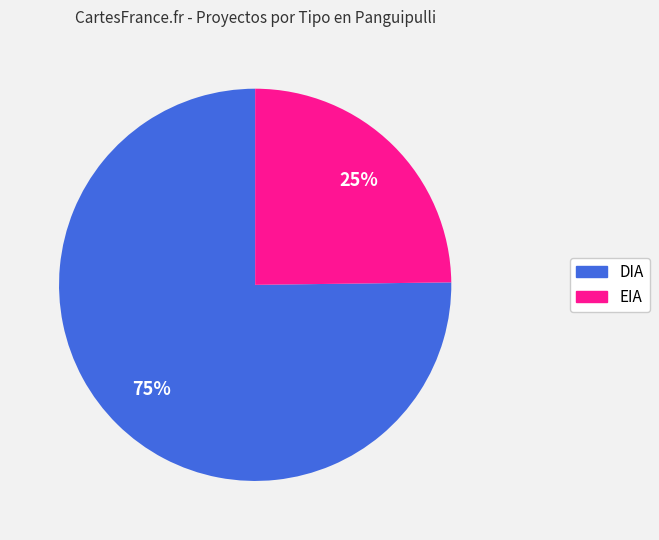

Rank the categories by value from highest to lowest.

DIA, EIA